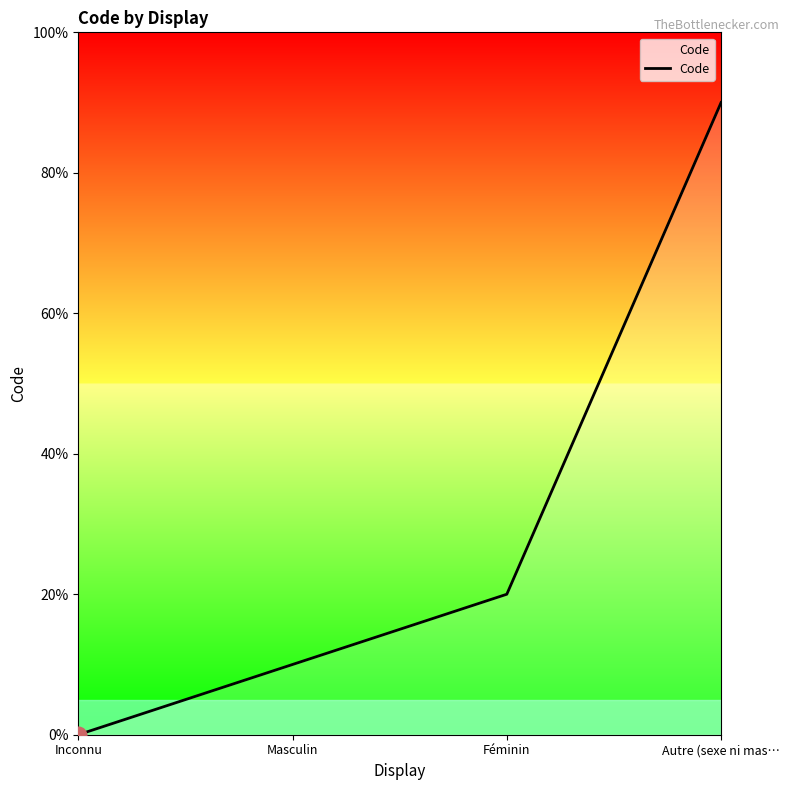

Does the chart display data point markers on the line(s)?

No